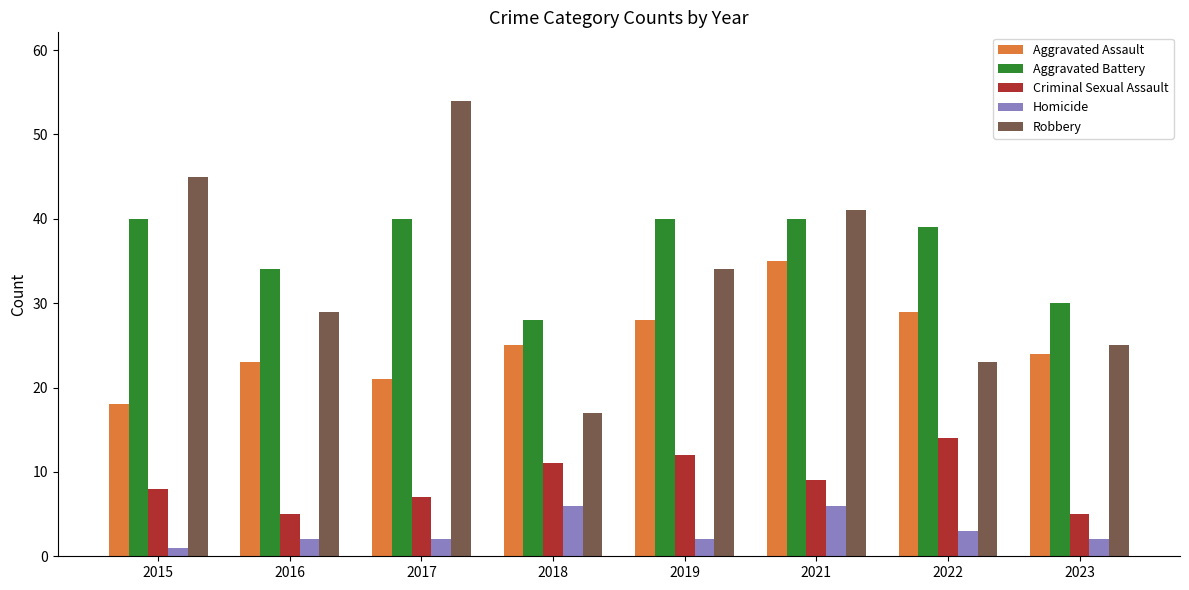

Reading right to left, transcribe all the data shown in this chart.

Aggravated Assault: 24	29	35	28	25	21	23	18
Aggravated Battery: 30	39	40	40	28	40	34	40
Criminal Sexual Assault: 5	14	9	12	11	7	5	8
Homicide: 2	3	6	2	6	2	2	1
Robbery: 25	23	41	34	17	54	29	45